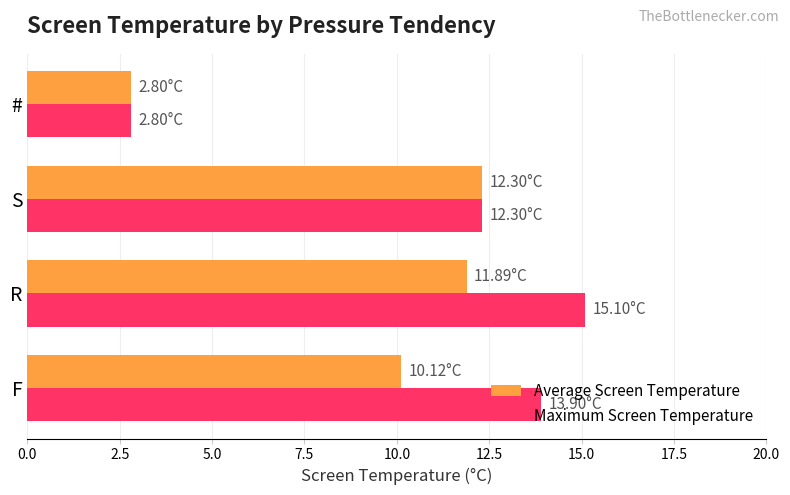

Rank the categories by Maximum Screen Temperature value from highest to lowest.

R, F, S, #